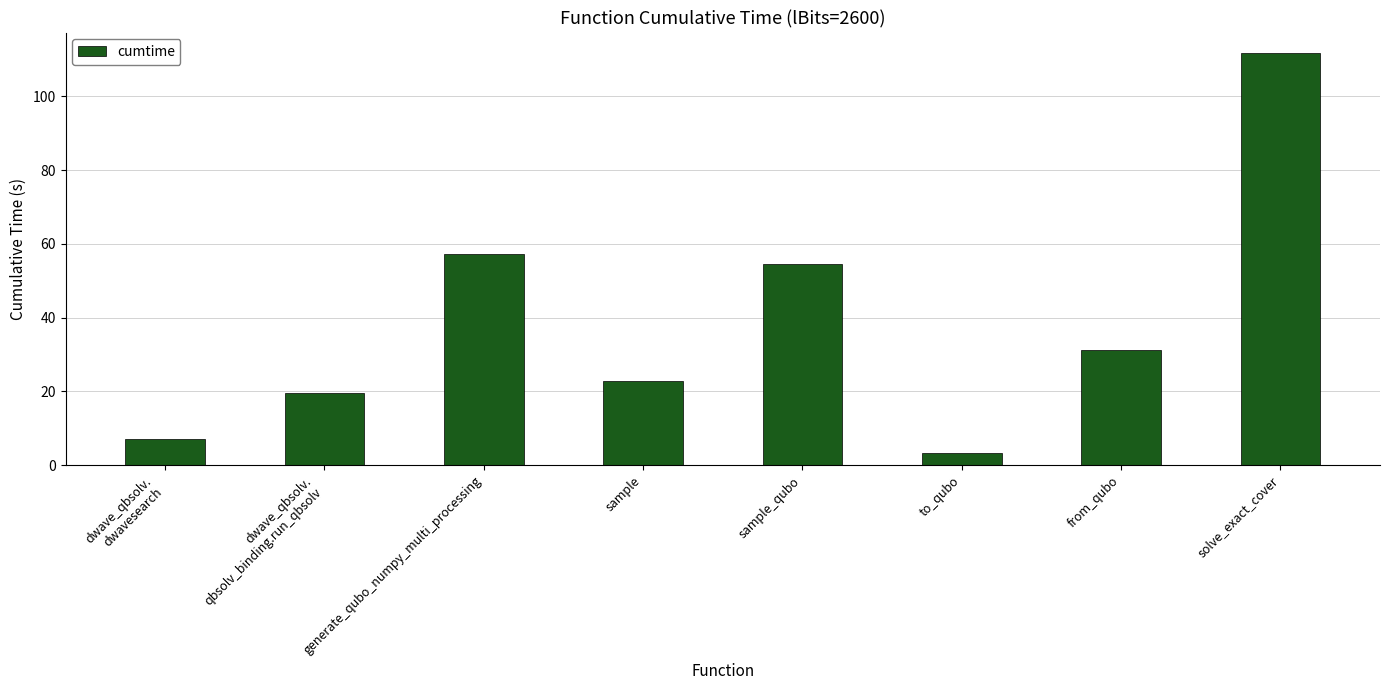

Rank the categories by value from lowest to highest.

to_qubo, dwave_qbsolv.
dwavesearch, dwave_qbsolv.
qbsolv_binding.run_qbsolv, sample, from_qubo, sample_qubo, generate_qubo_numpy_multi_processing, solve_exact_cover